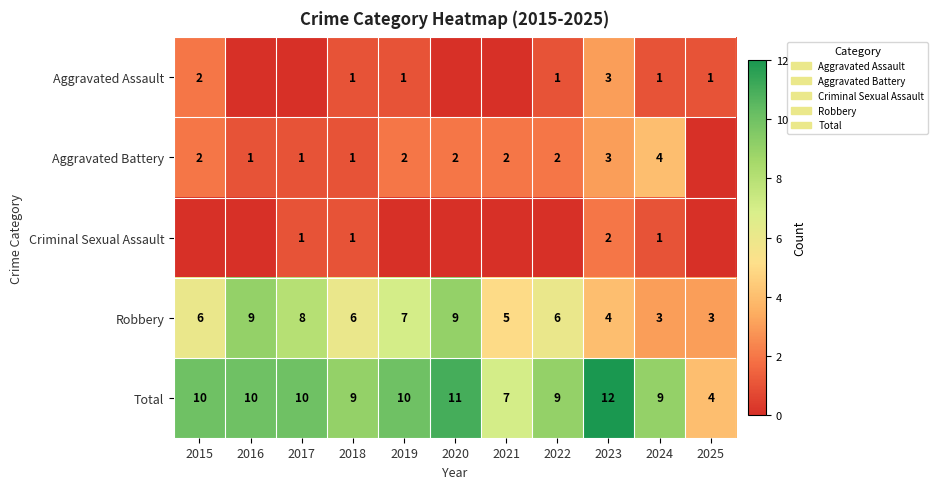

At which category does the chart reach its peak across all series?

2023